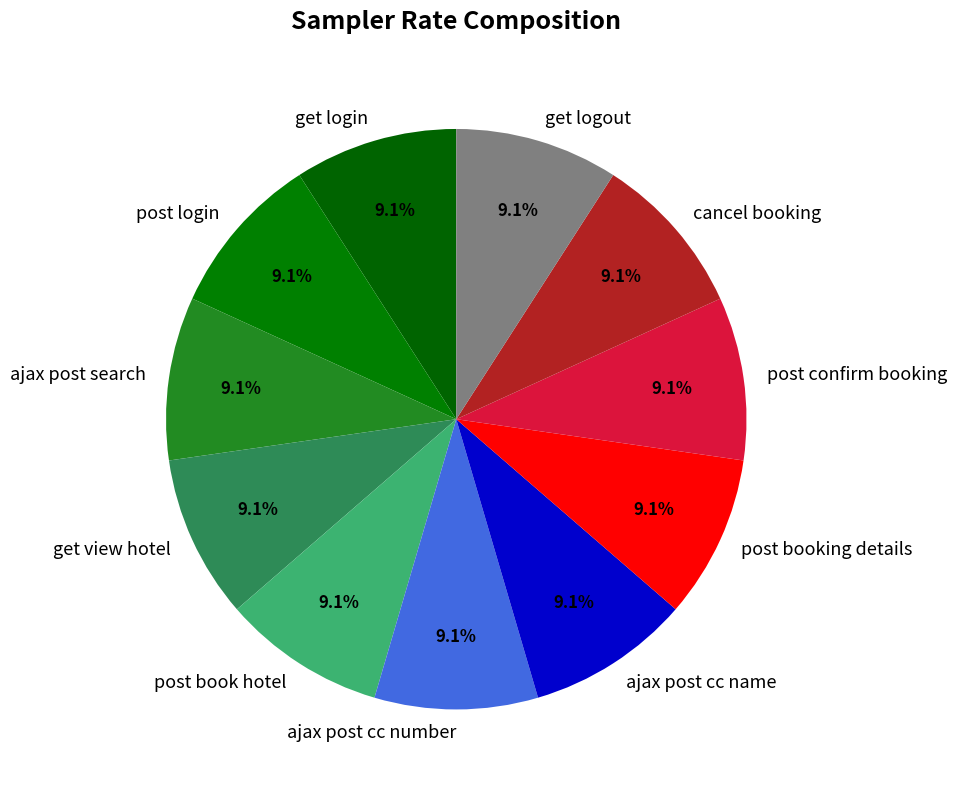

Is it true that post confirm booking is 1% of the pie?

False